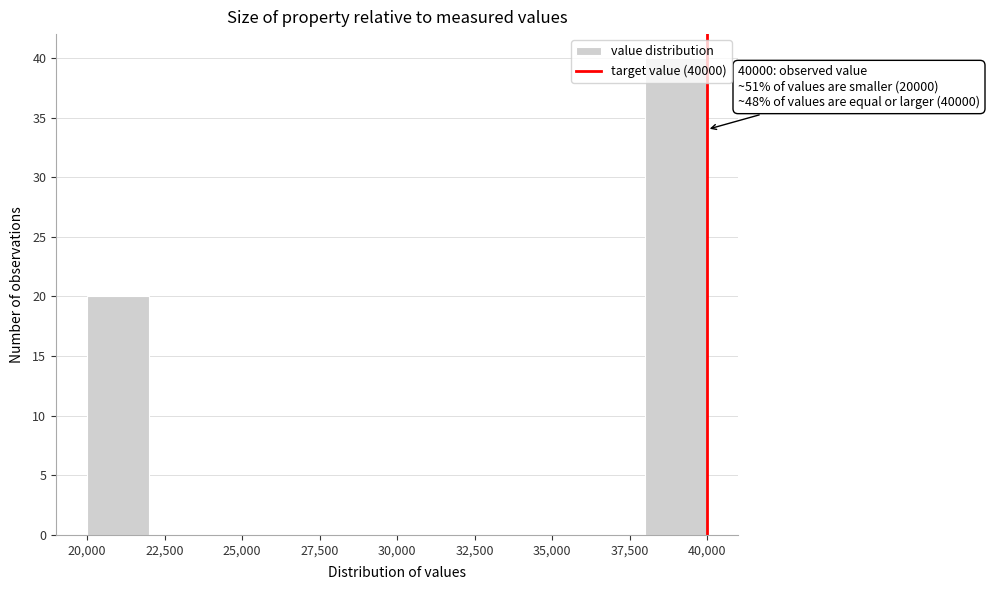

Which range on the x-axis has the tallest bar?

38000 to 40000